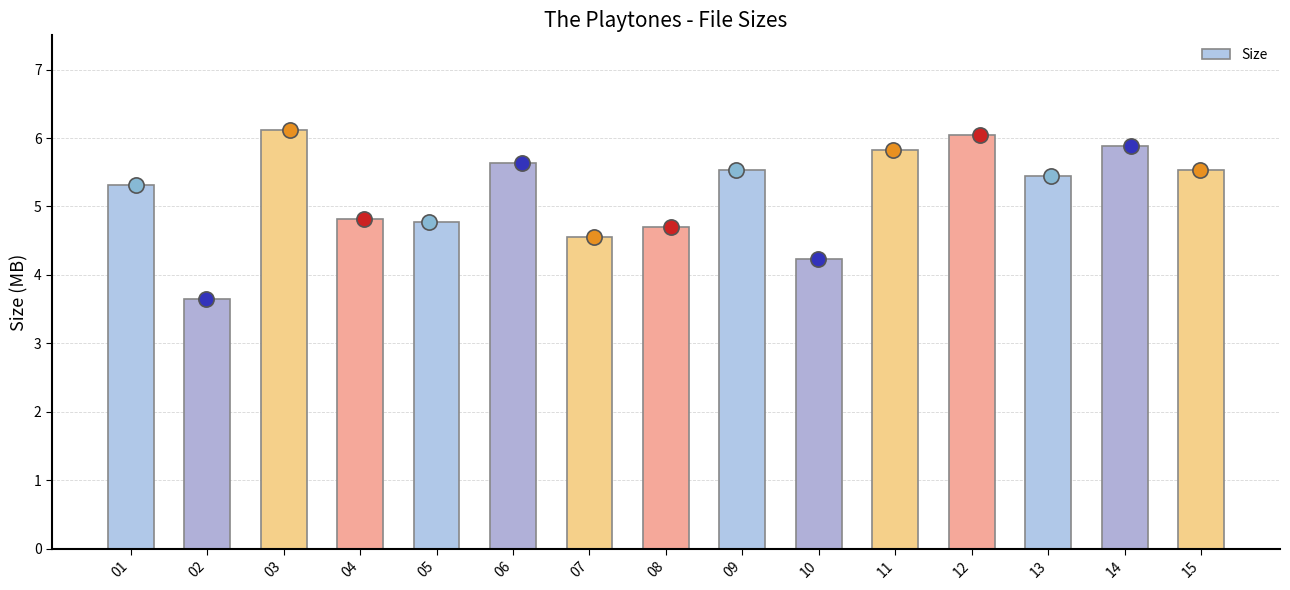

Approximately how many times larger is the value at 01 compared to 03?

0.9